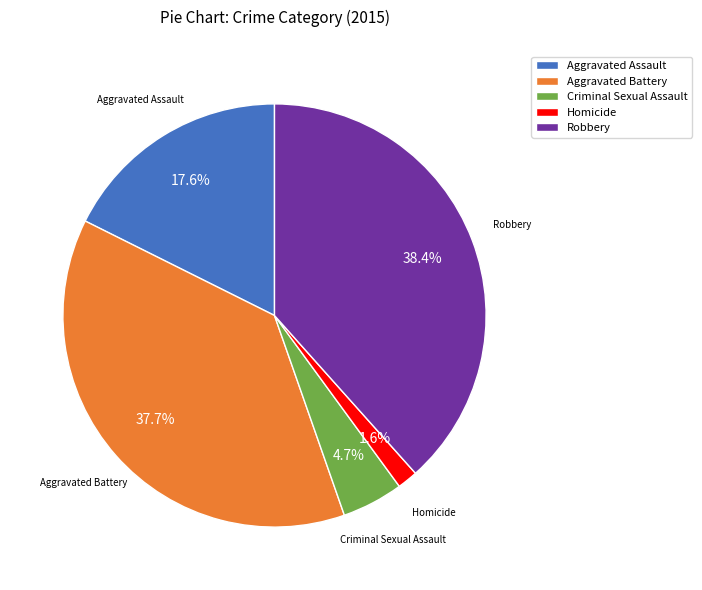

Is it true that Aggravated Assault is 18% of the pie?

True